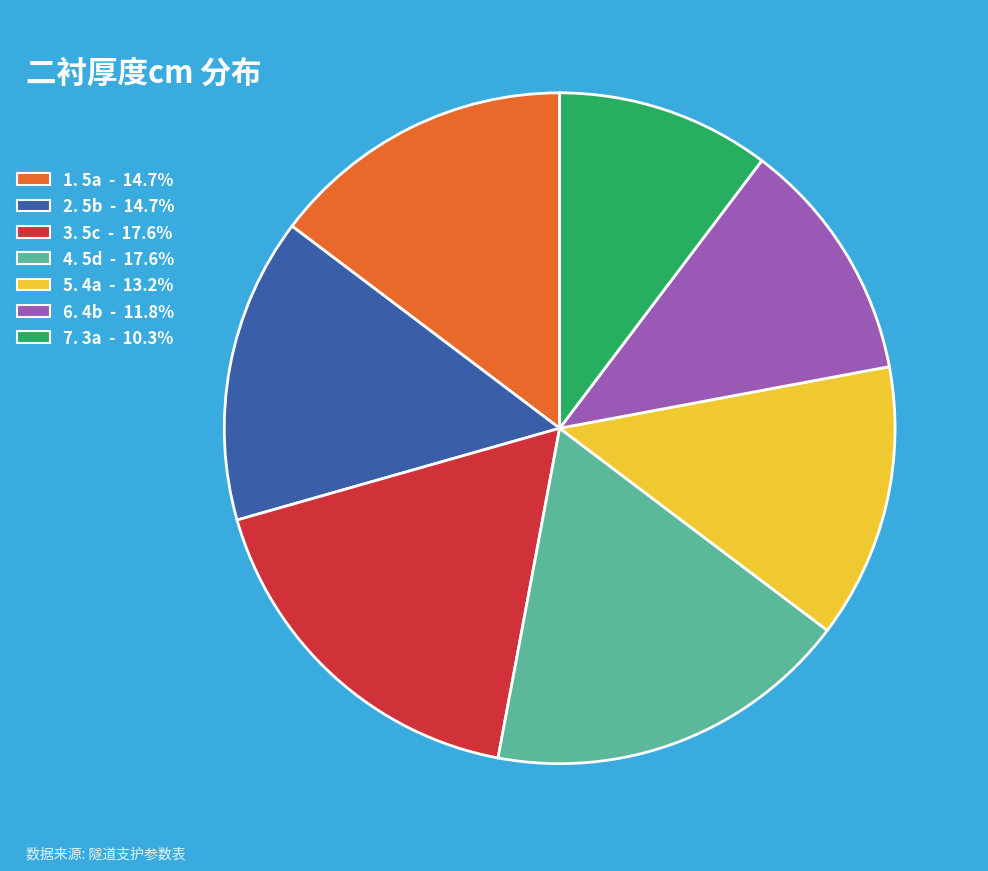

Approximately how many times larger is the value at 2. 5b - 14.7% compared to 5. 4a - 13.2%?

1.1